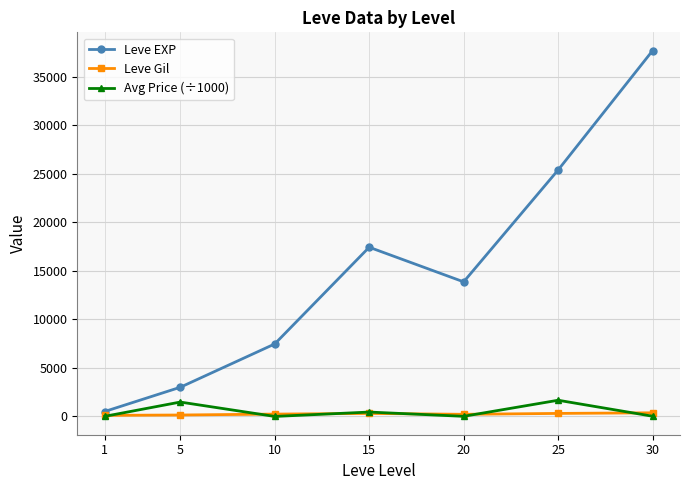

How many lines are shown in the chart?

3